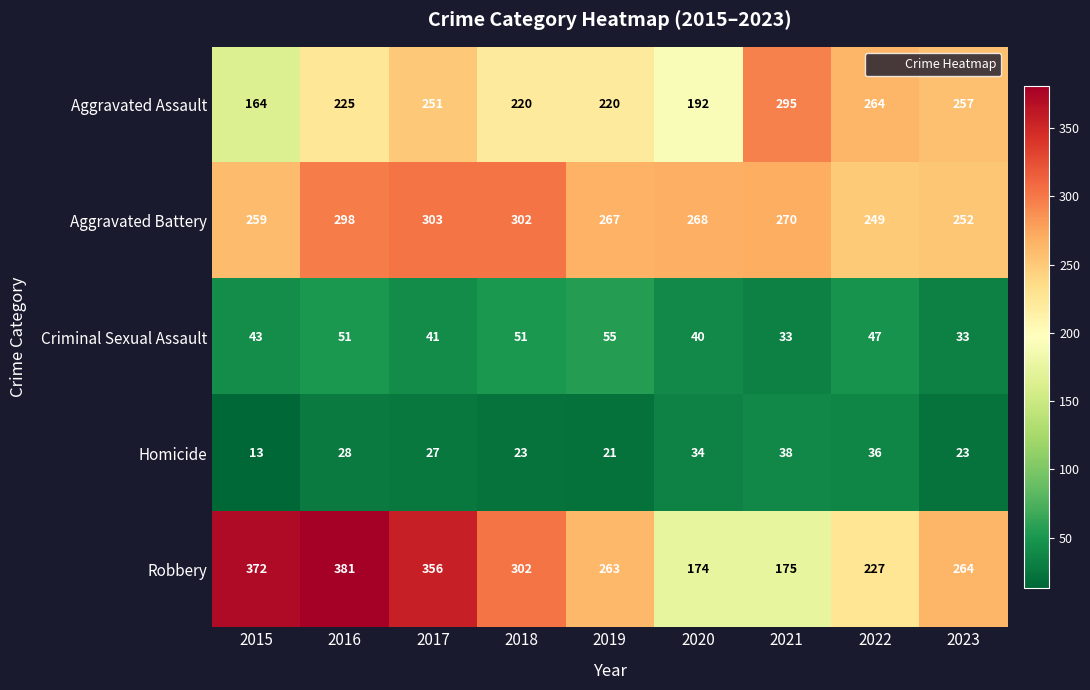

What is the minimum value shown in the chart?

13